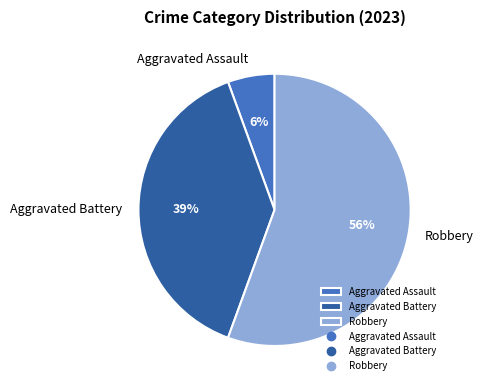

True or false: Aggravated Battery accounts for 39% of the total.

True